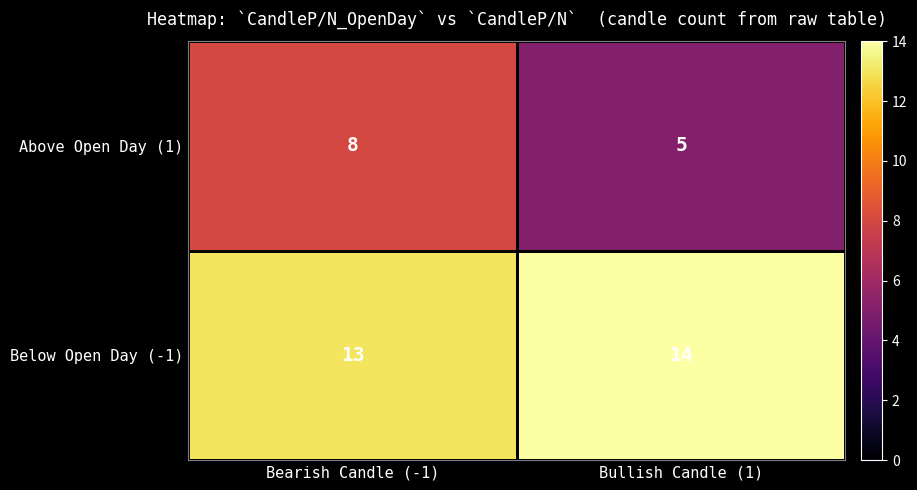

What is the maximum value shown in the chart?

14